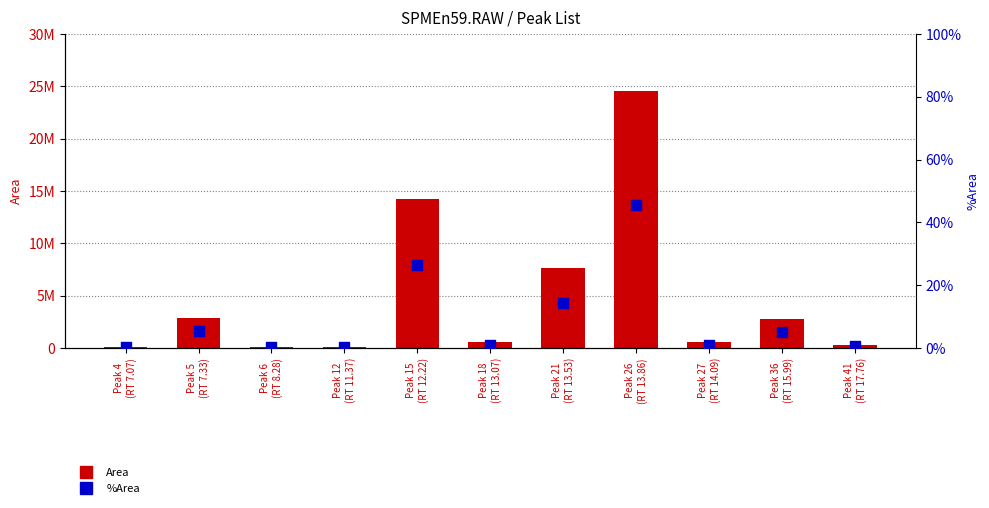

Which series has the largest total across all categories?

Area